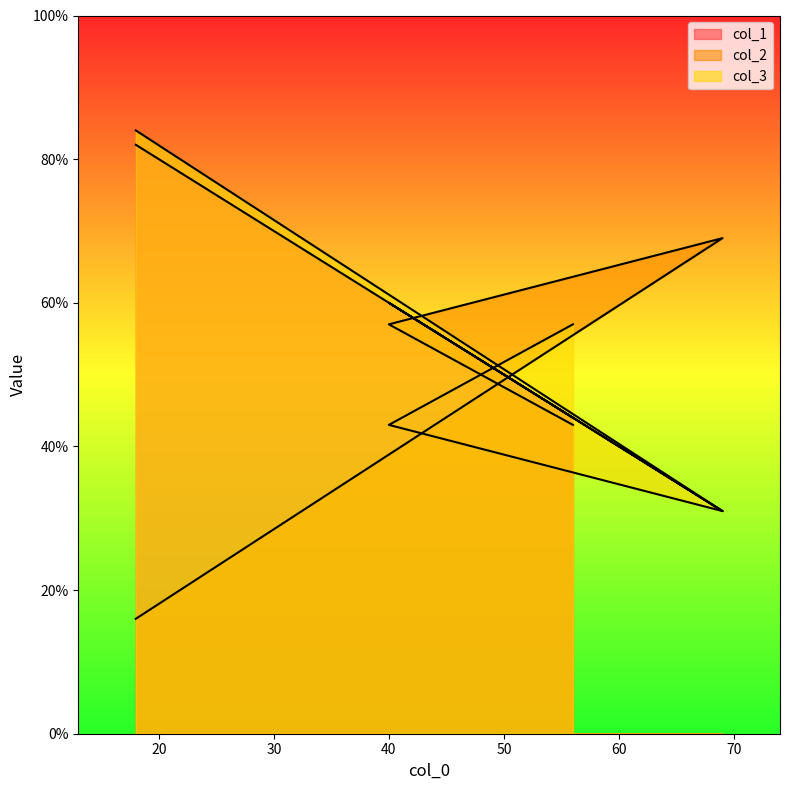

The value of col_2 at 56 is 76. True or false?

False